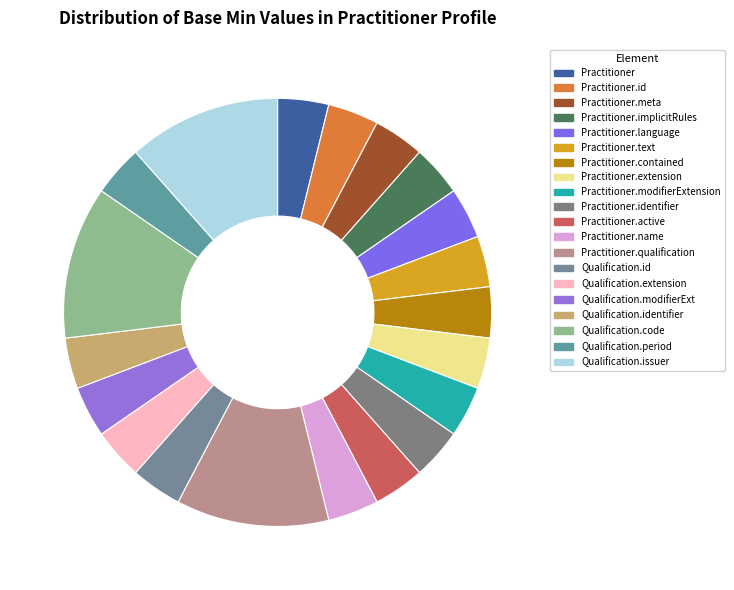

How many segments does this pie chart have?

20